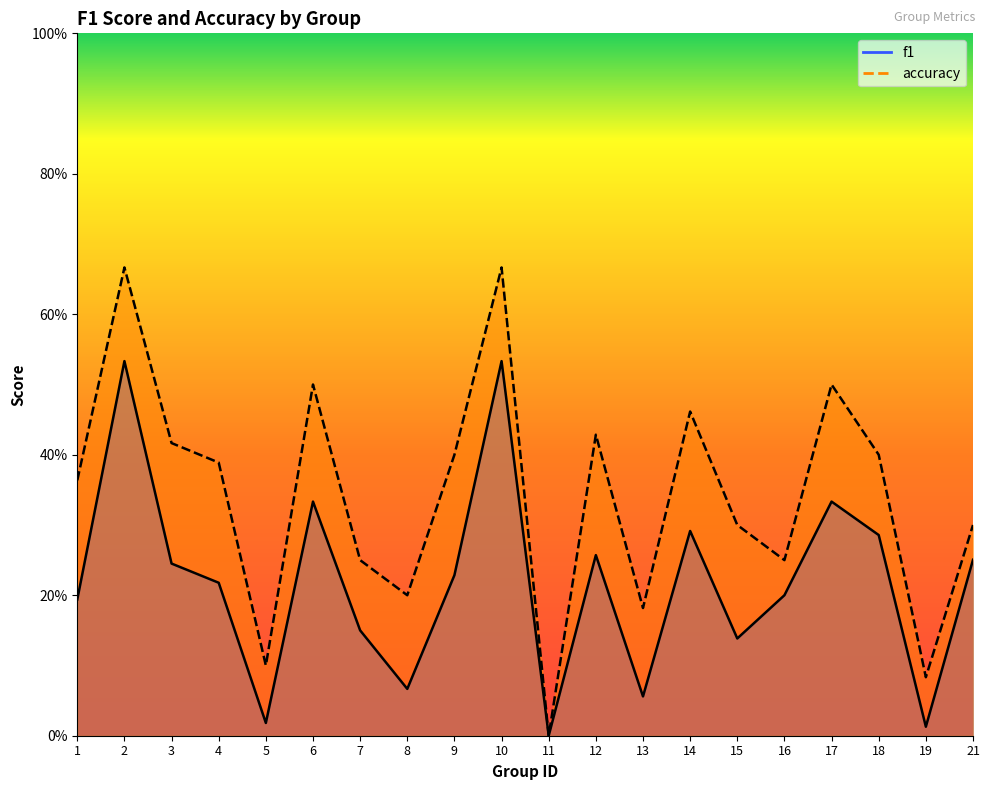

At which label does accuracy reach its minimum?

11